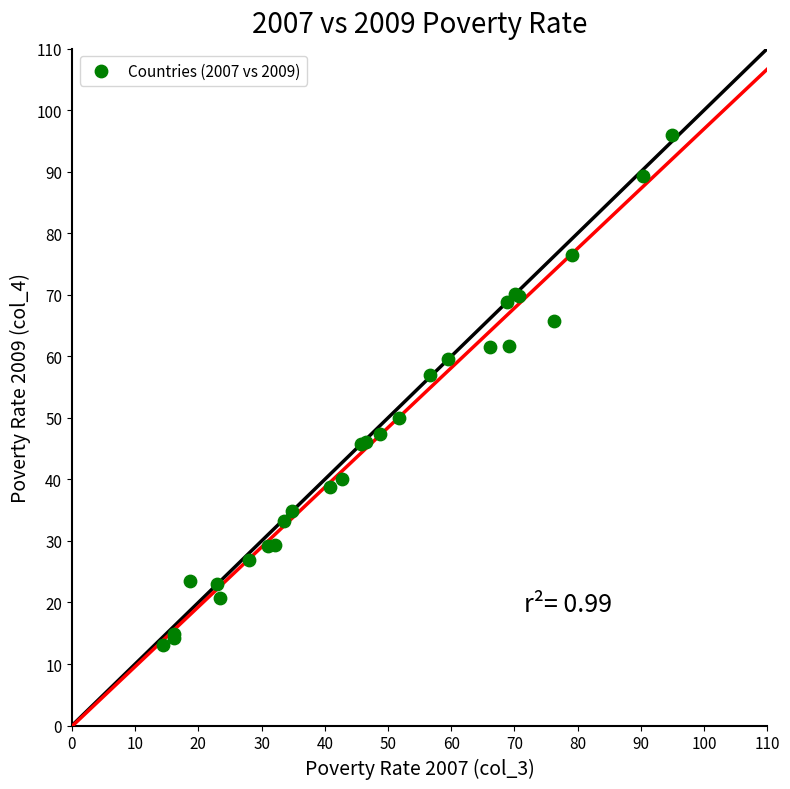

What Y value in the scatter plot is closest to 54?

57.0